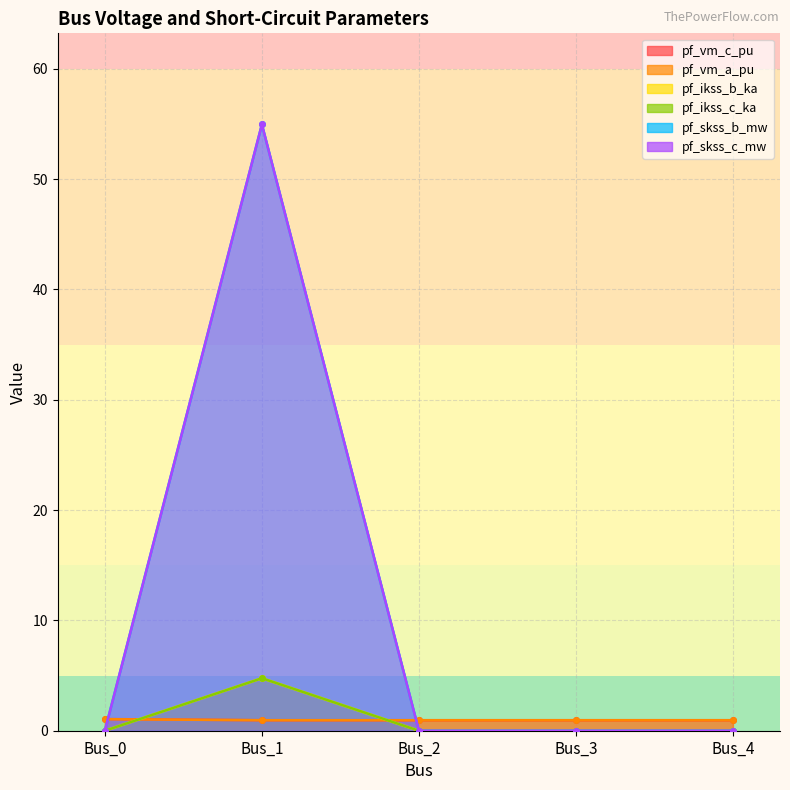

At Bus_0, list the series in order from largest to smallest.

pf_vm_c_pu, pf_vm_a_pu, pf_ikss_b_ka, pf_ikss_c_ka, pf_skss_b_mw, pf_skss_c_mw